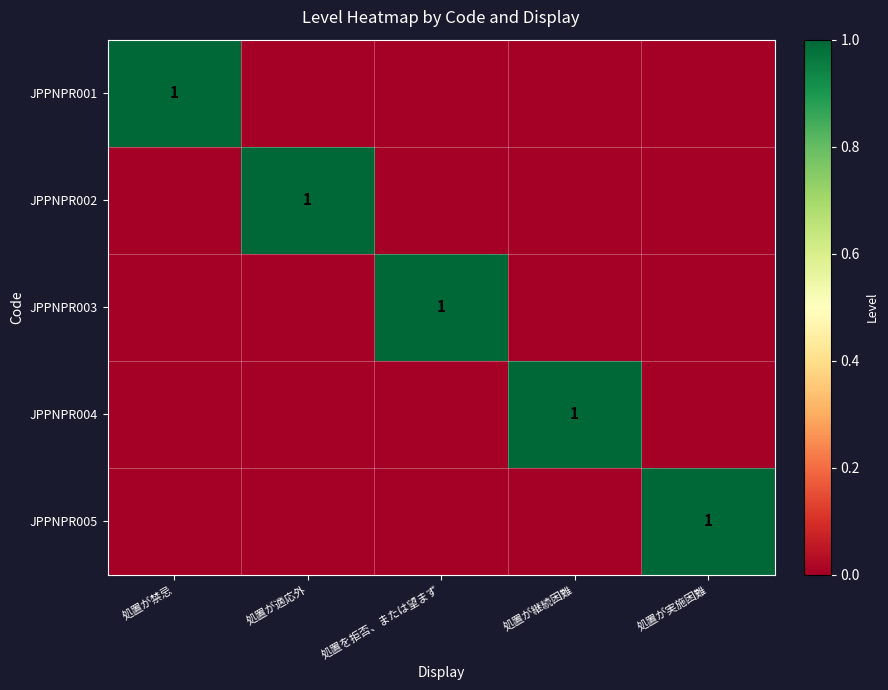

List the series in order of their peak value, highest first.

JPPNPR001, JPPNPR002, JPPNPR003, JPPNPR004, JPPNPR005